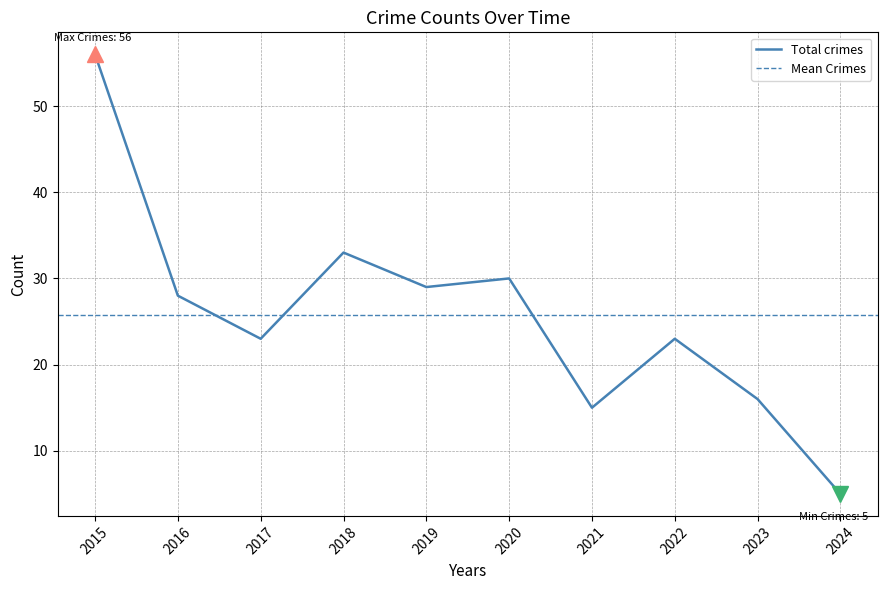

Is it true that Total crimes equals 15 at 2021?

True